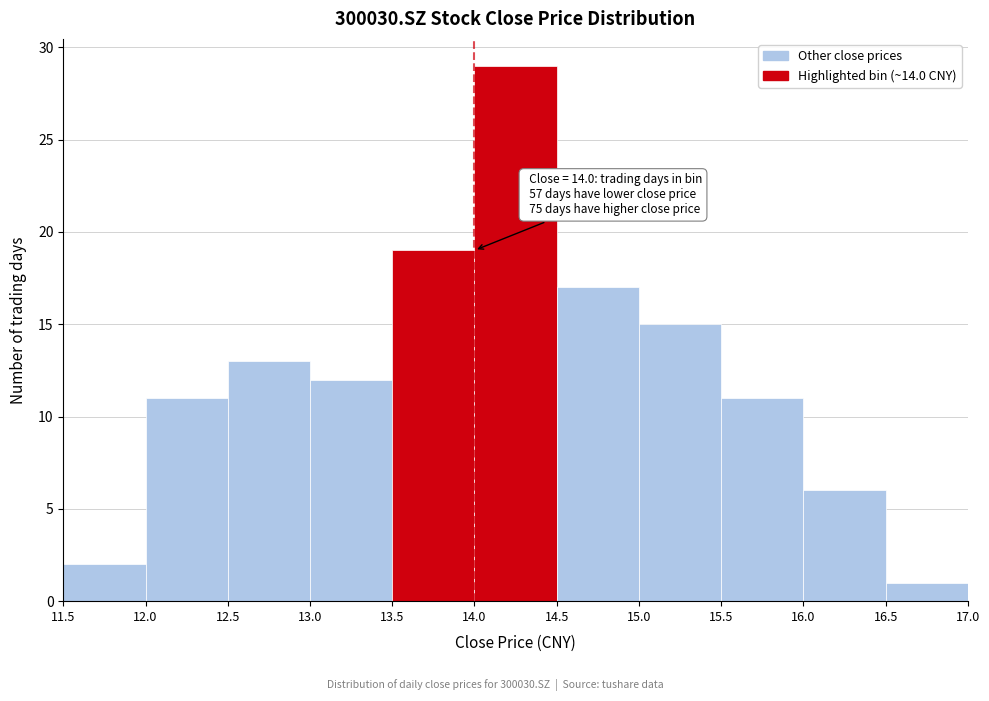

Over which range of the x-axis is the bar tallest?

14.0 to 14.5